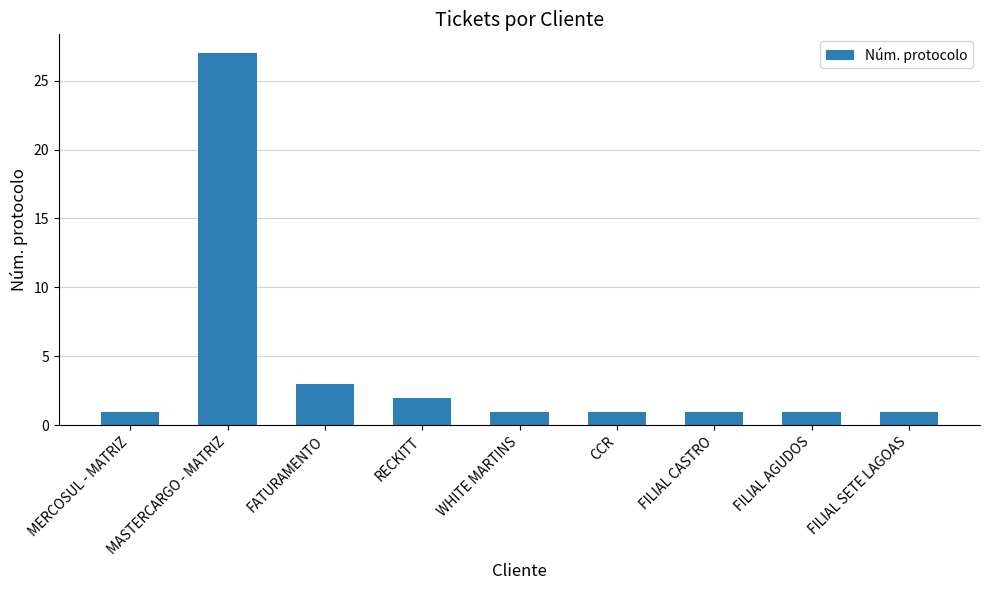

Read the value at RECKITT.

2